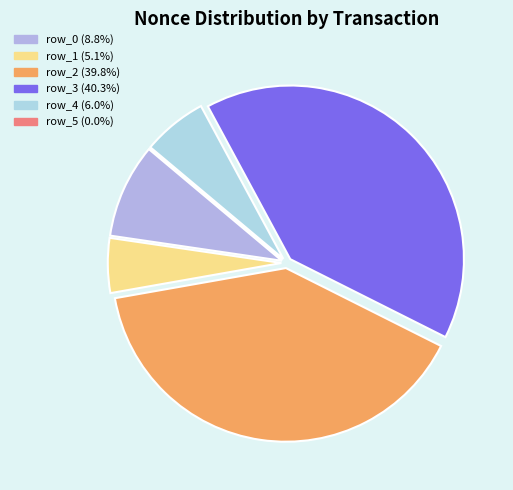

Approximately how many times larger is the value at row_1 compared to row_4?

0.8